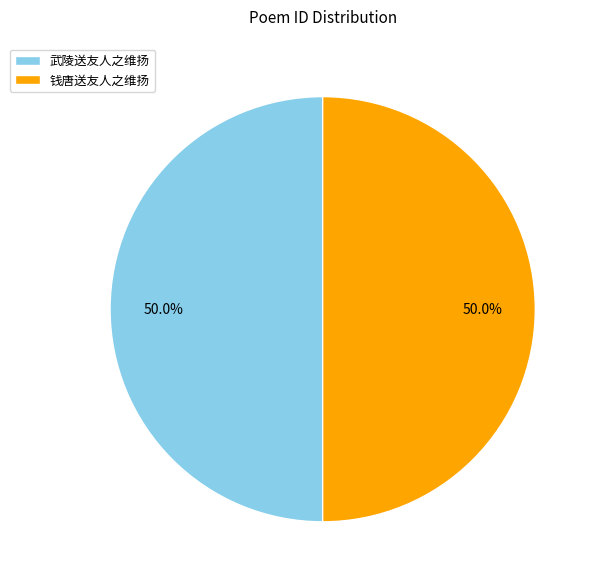

How many slices are in this pie chart?

2